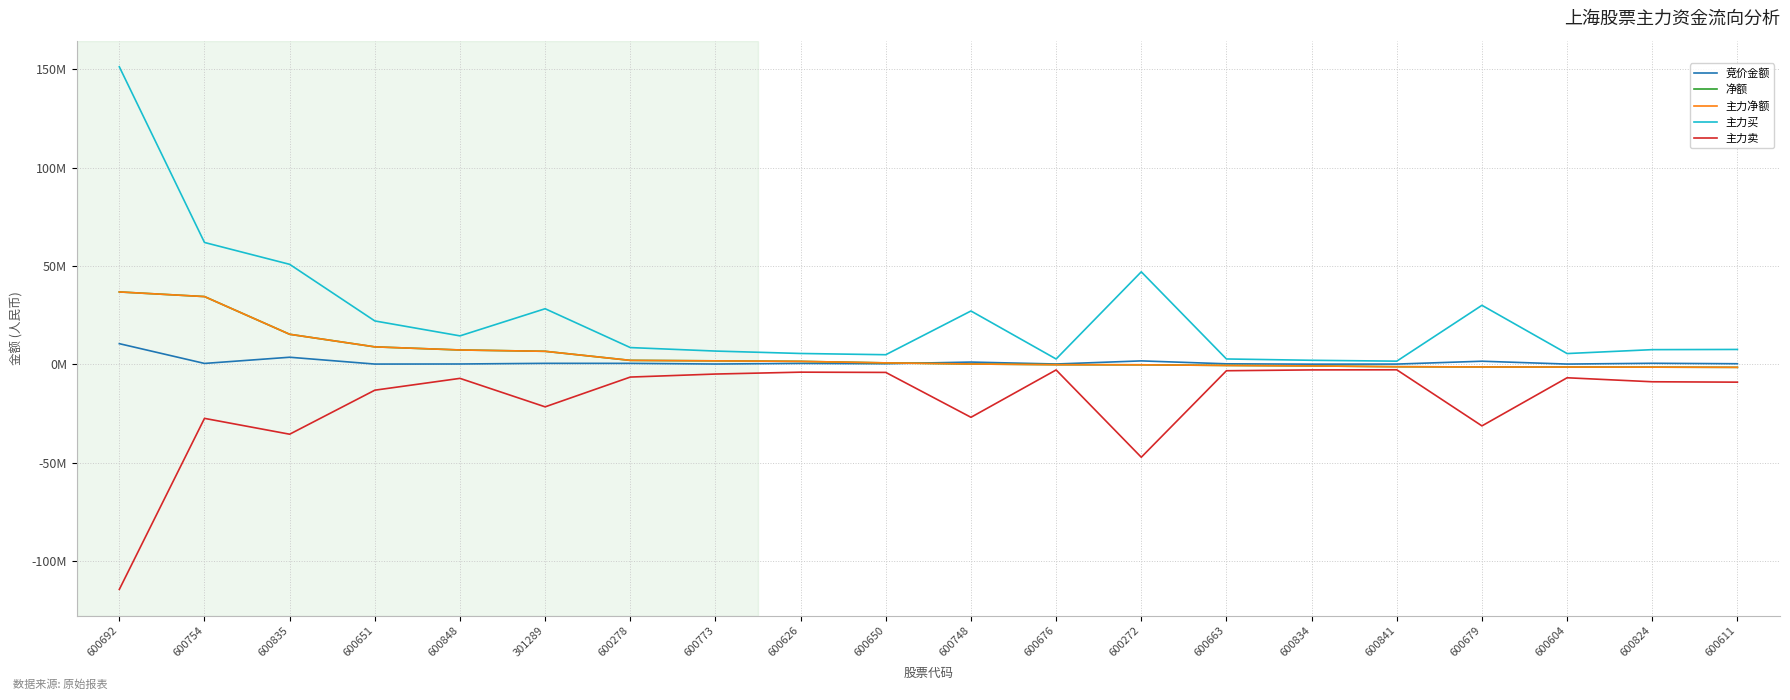

Does the chart have visible grid lines?

Yes